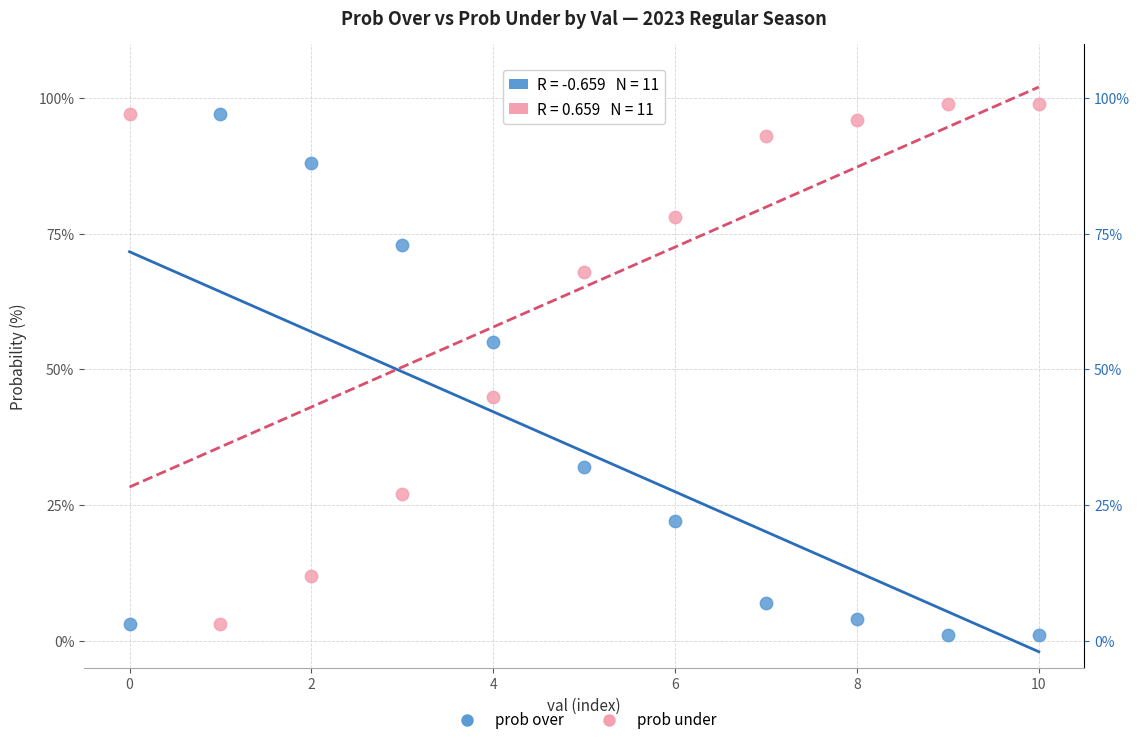

Which series contains the lowest Y value?

prob over